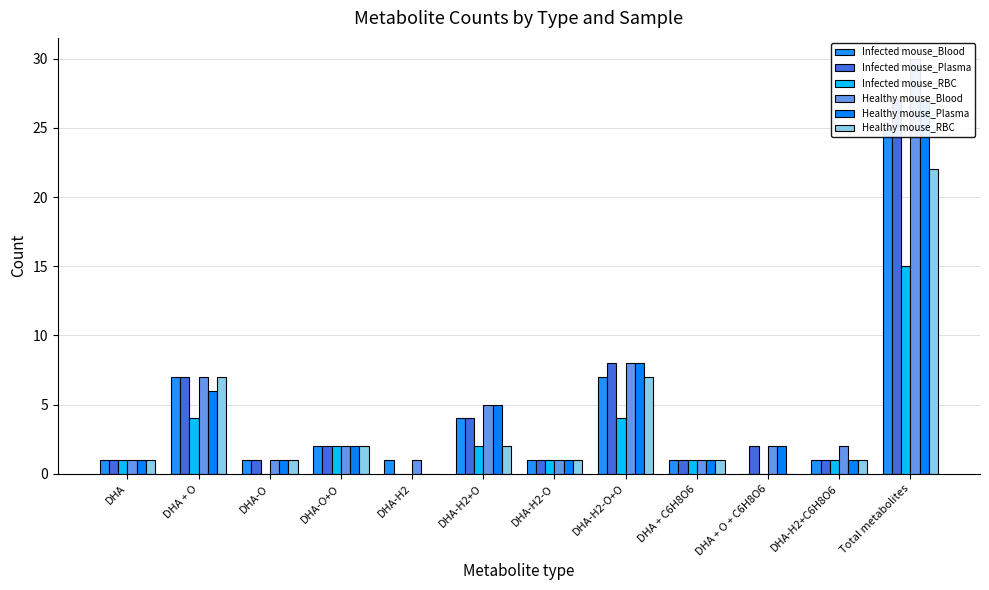

The value of Healthy mouse_RBC at DHA-H2+O is 1. True or false?

False